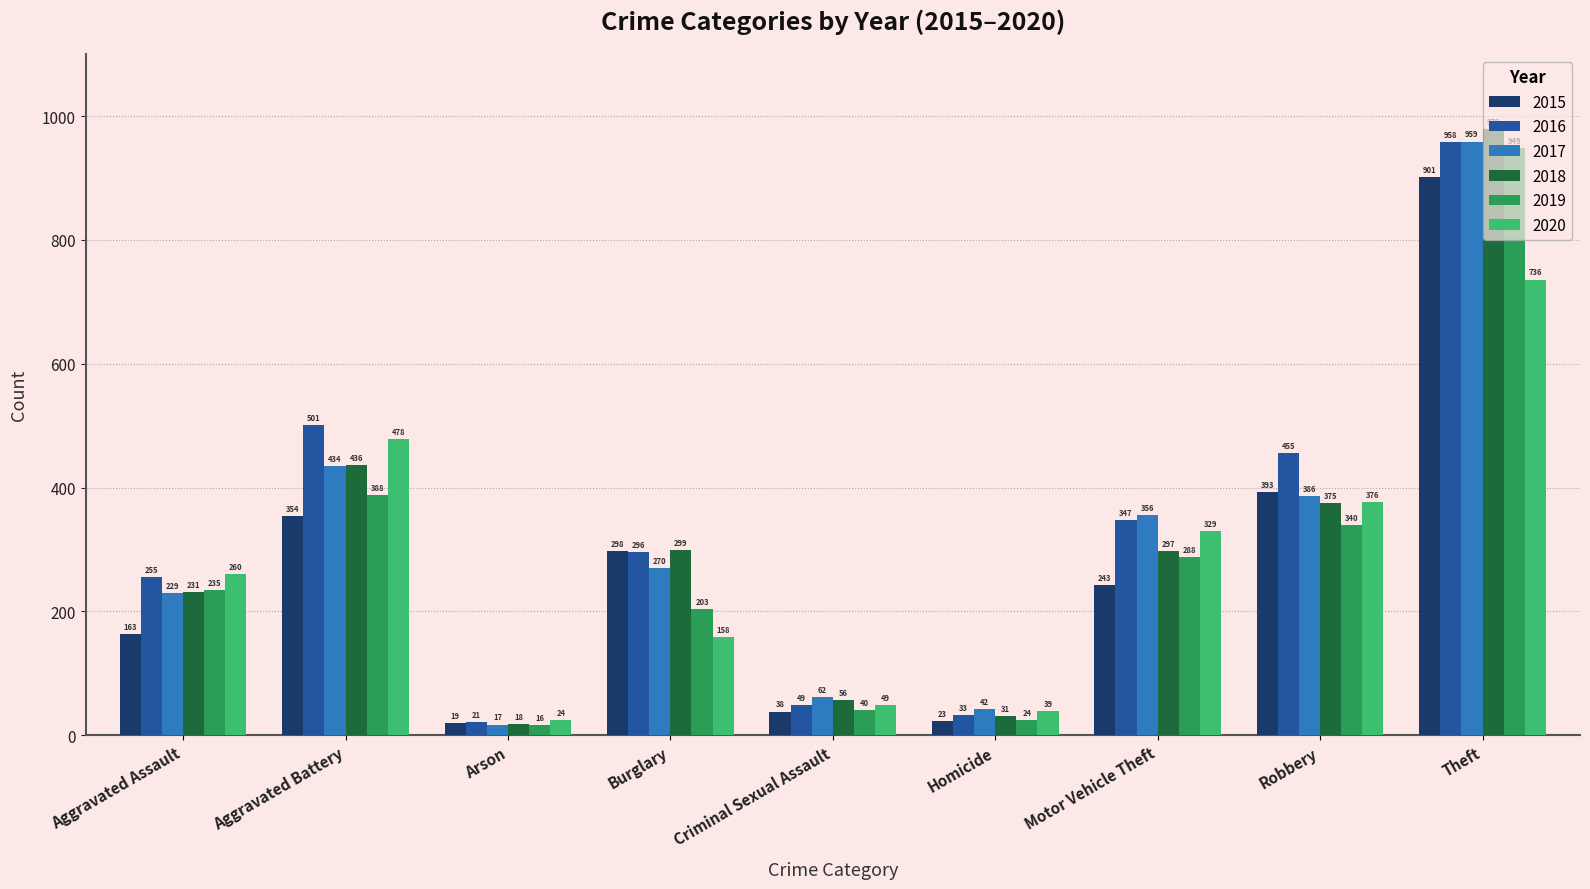

List the labels in order of 2016 value, smallest first.

Arson, Homicide, Criminal Sexual Assault, Aggravated Assault, Burglary, Motor Vehicle Theft, Robbery, Aggravated Battery, Theft